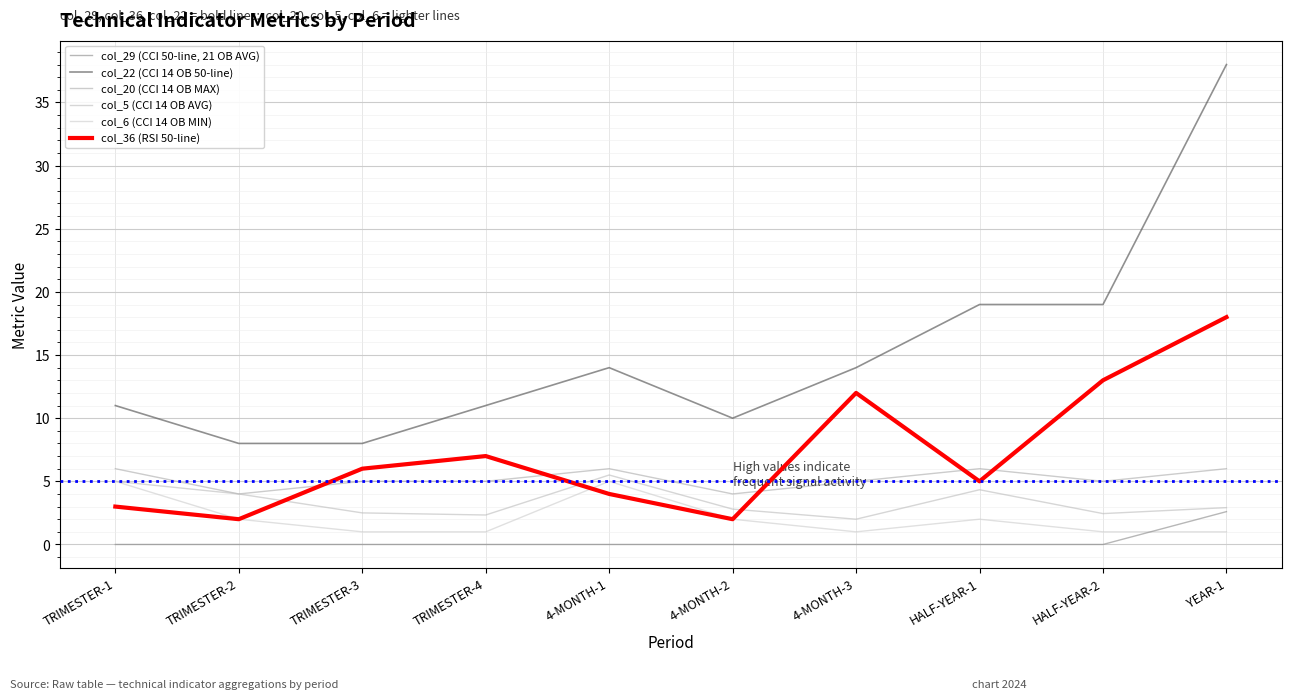

At which category does the chart reach its peak across all series?

YEAR-1